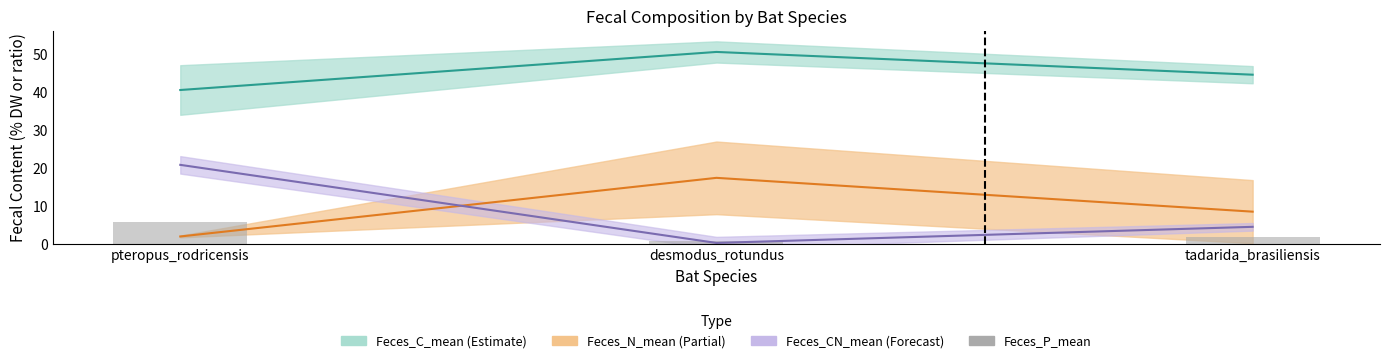

The value at pteropus_rodricensis is 7.6. True or false?

False